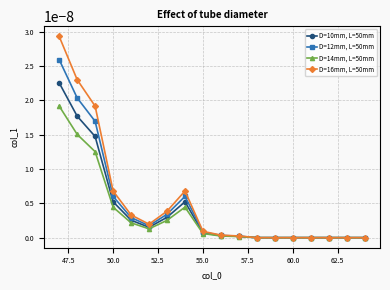

How many lines are shown in the chart?

4